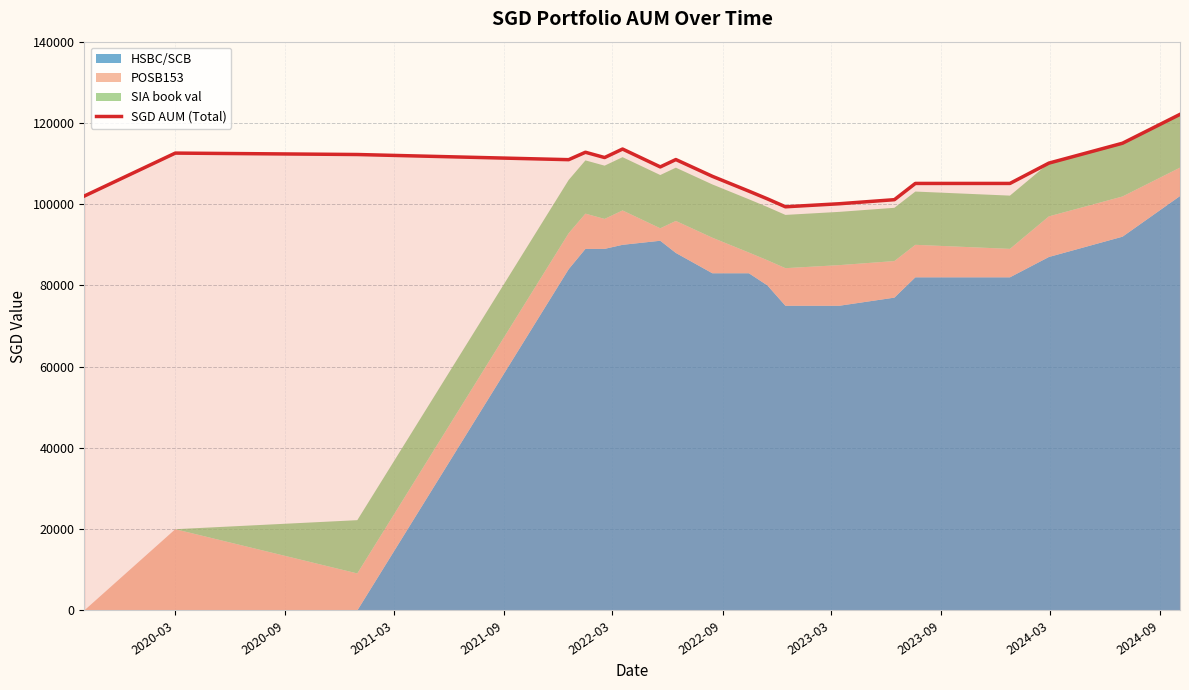

What is the highest value of the SGD AUM (Total) series?

122108.5